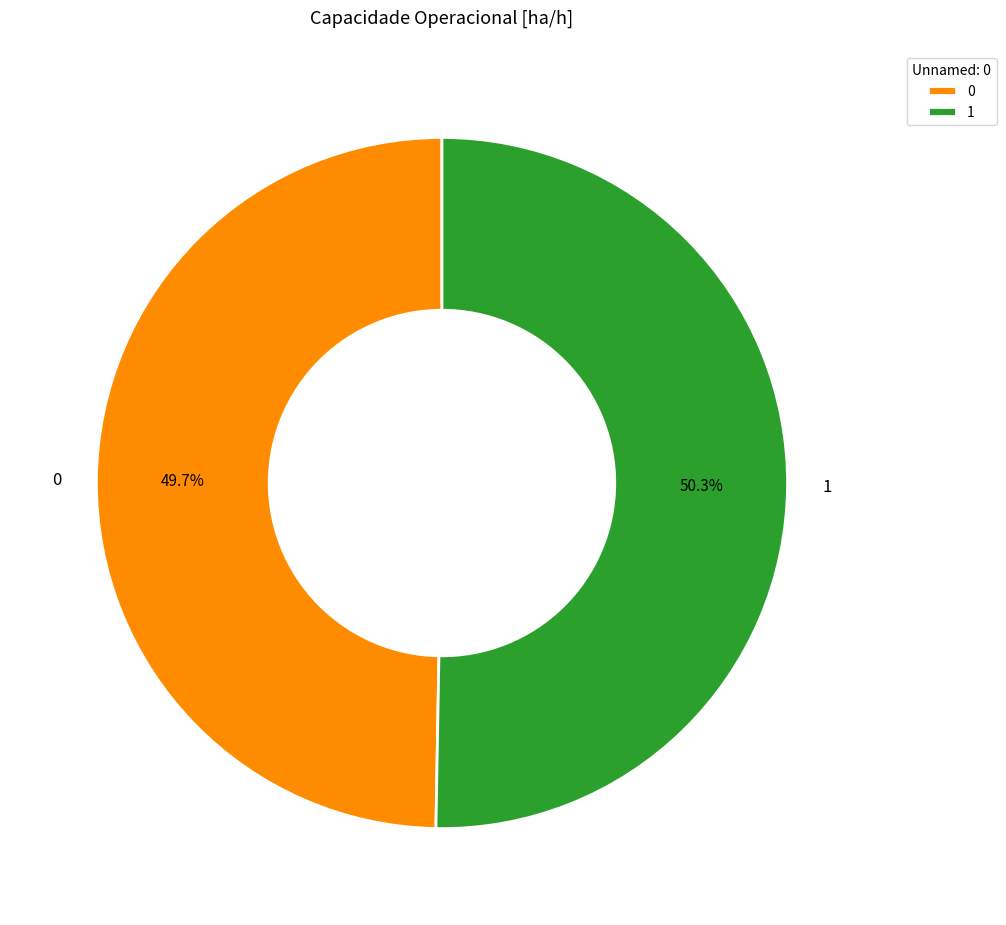

To the nearest percent, what is the difference between the largest and smallest slice percentages?

1%